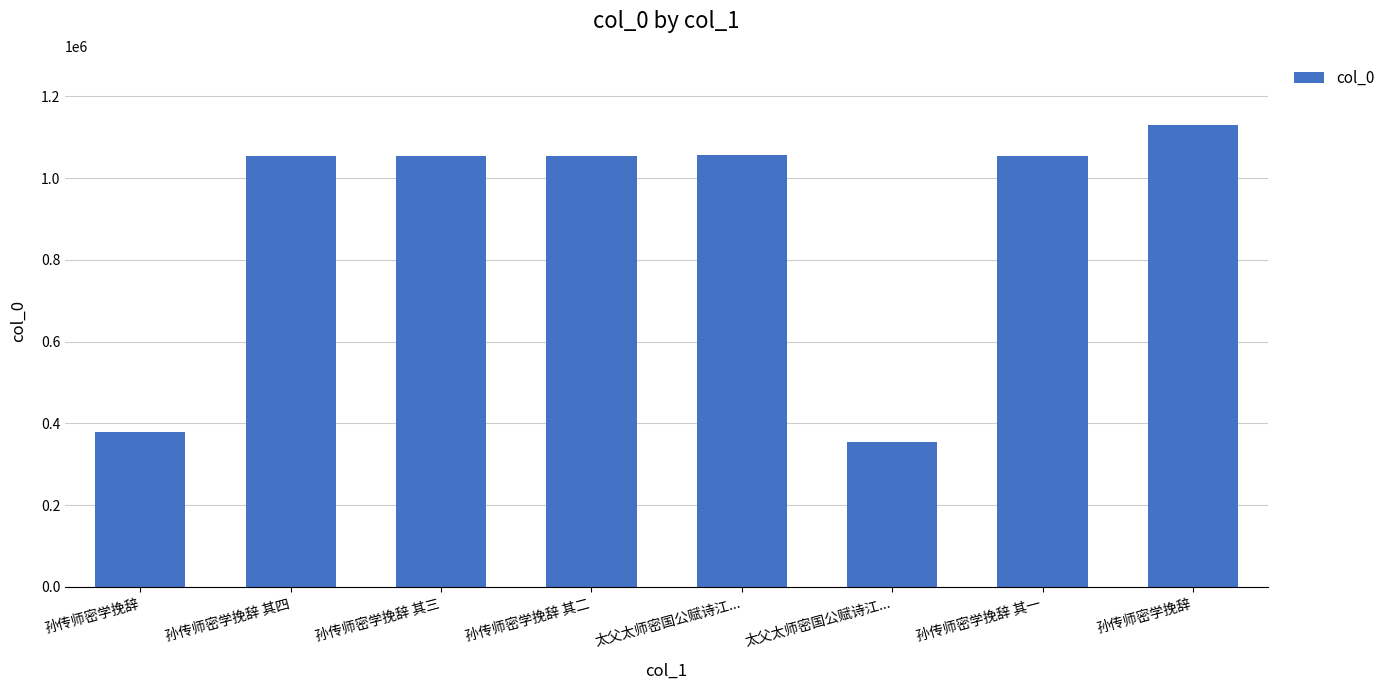

What is the difference between the maximum and second lowest values?

752043